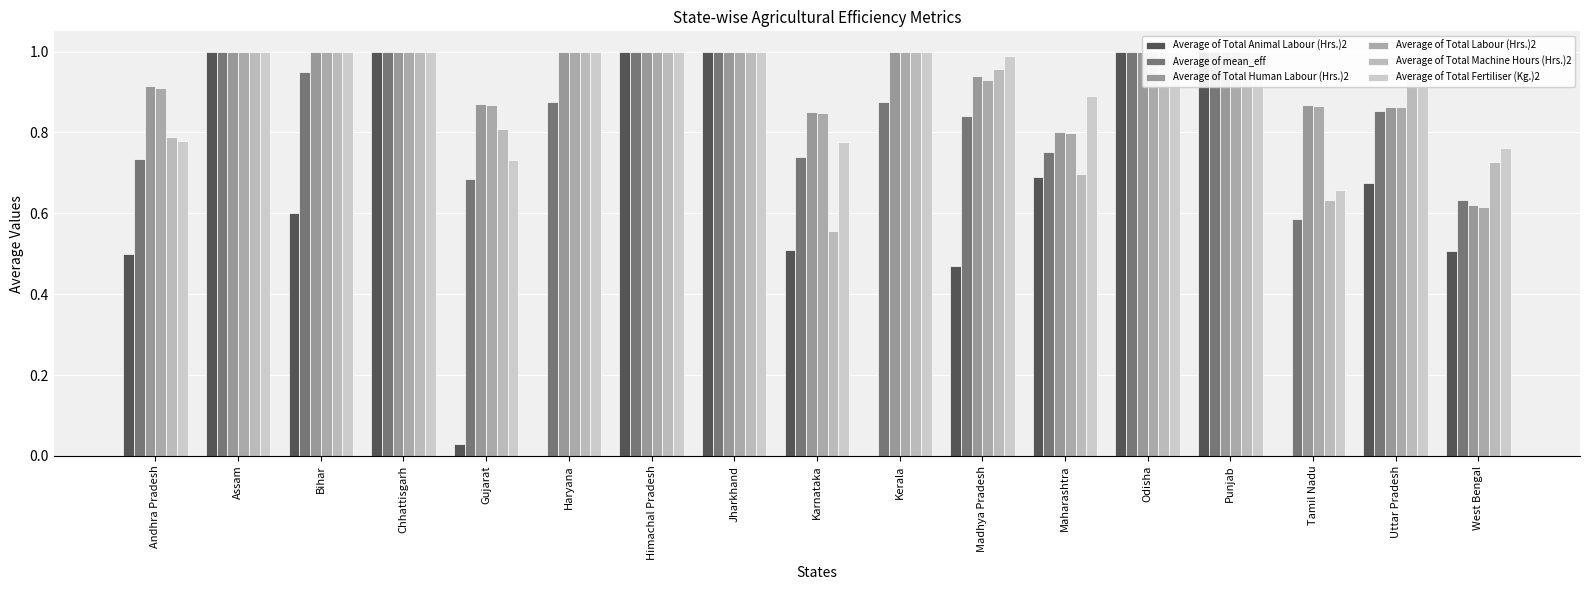

What position from the left is Gujarat?

5